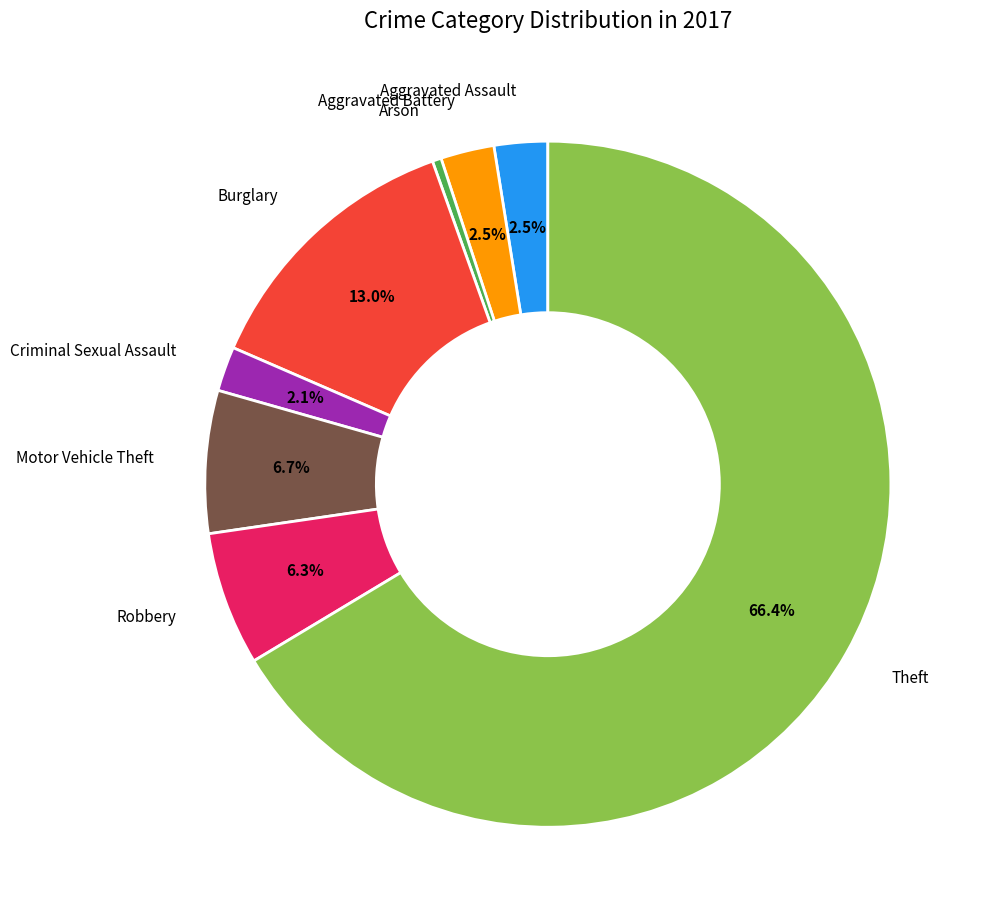

Do Burglary and Aggravated Assault together represent more than half of the pie?

No